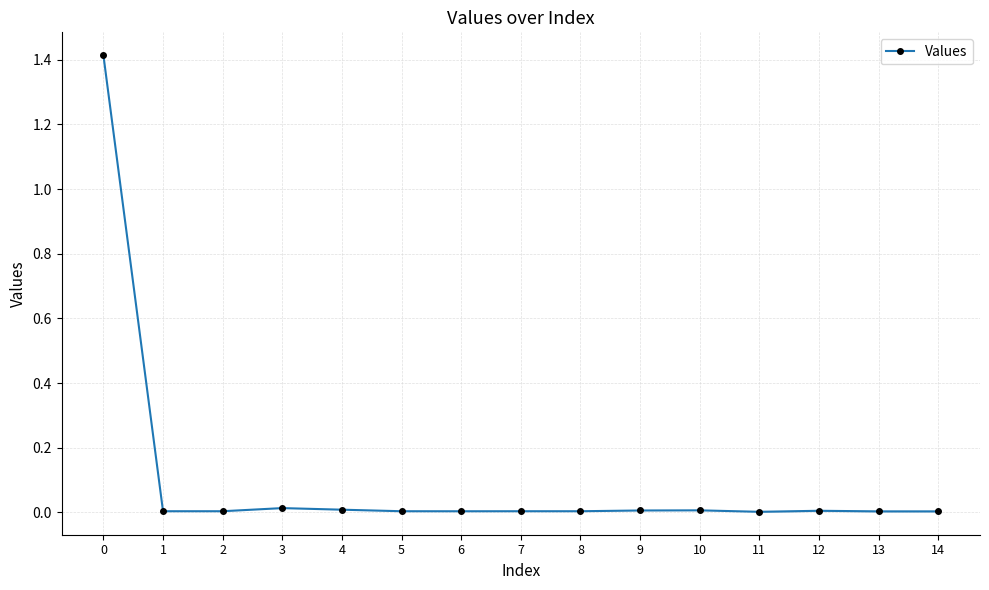

What is the sum of all values?

1.5